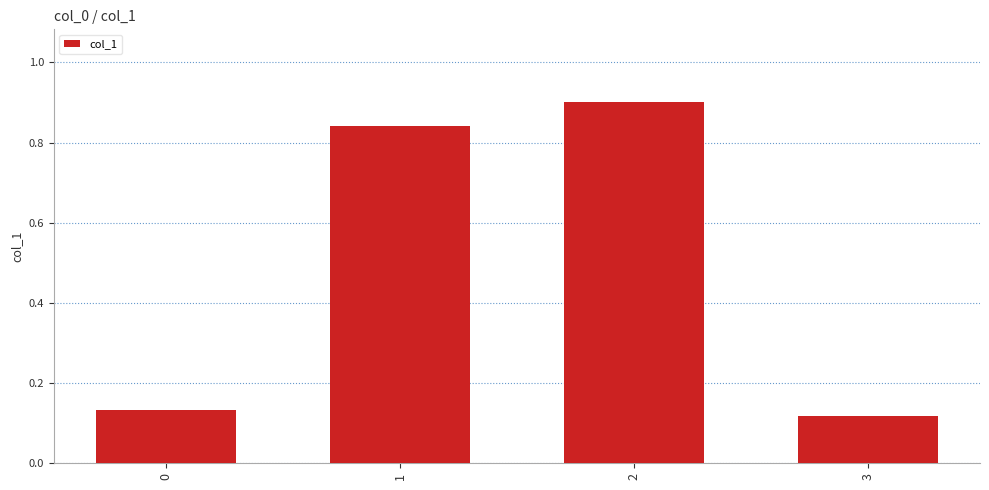

The chart shows a value of 0.9 at 2. True or false?

True